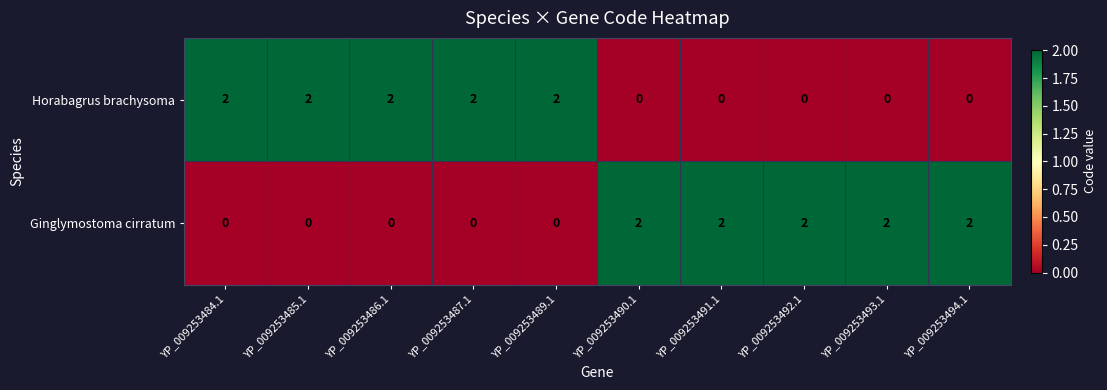

Reading right to left, extract all data points from this chart.

Horabagrus brachysoma: 0	0	0	0	0	2	2	2	2	2
Ginglymostoma cirratum: 2	2	2	2	2	0	0	0	0	0